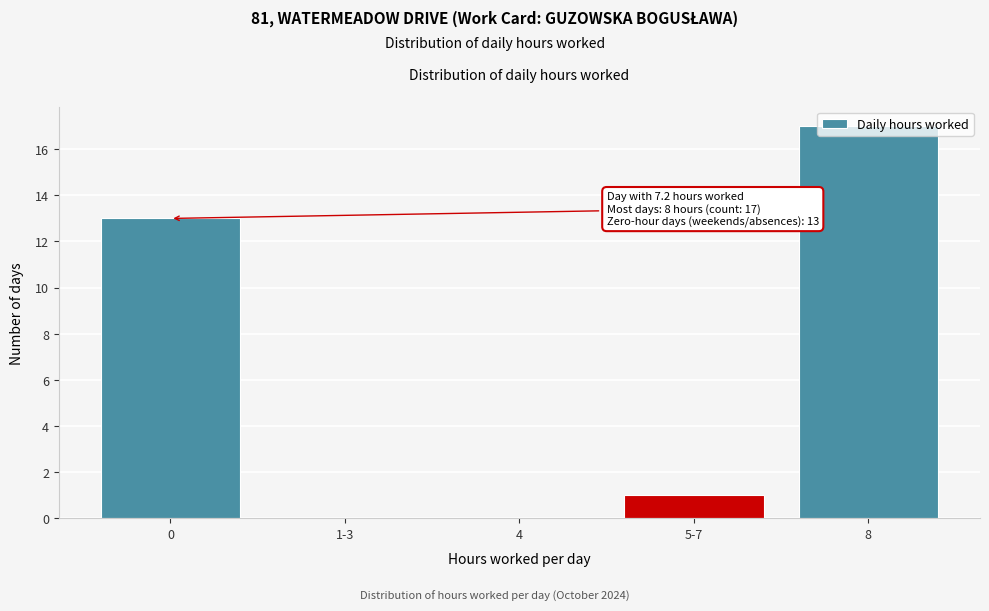

The value at 4 is -9. True or false?

False